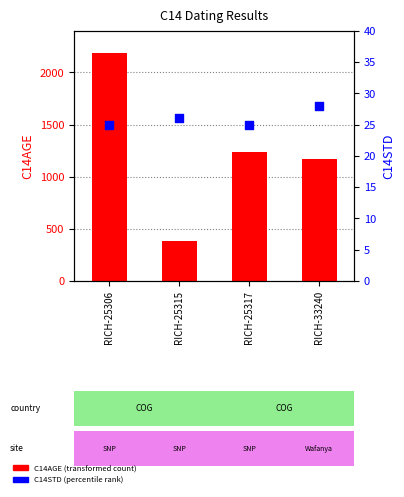

Is the value of C14STD at RICH-25317 greater than the value of C14AGE at RICH-33240?

No